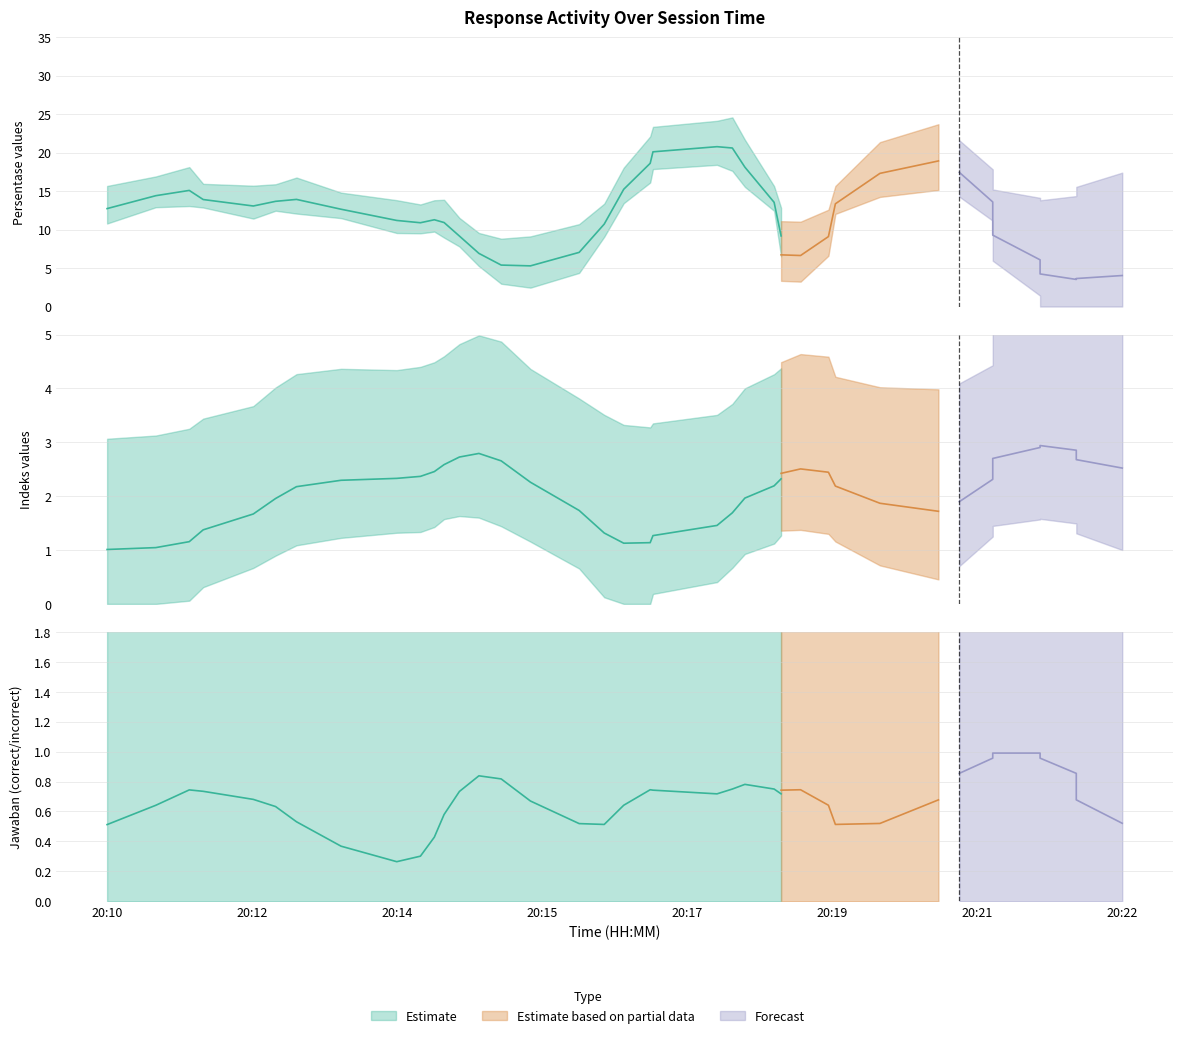

What is the sum of the jawaban values at 34 and 0?

1